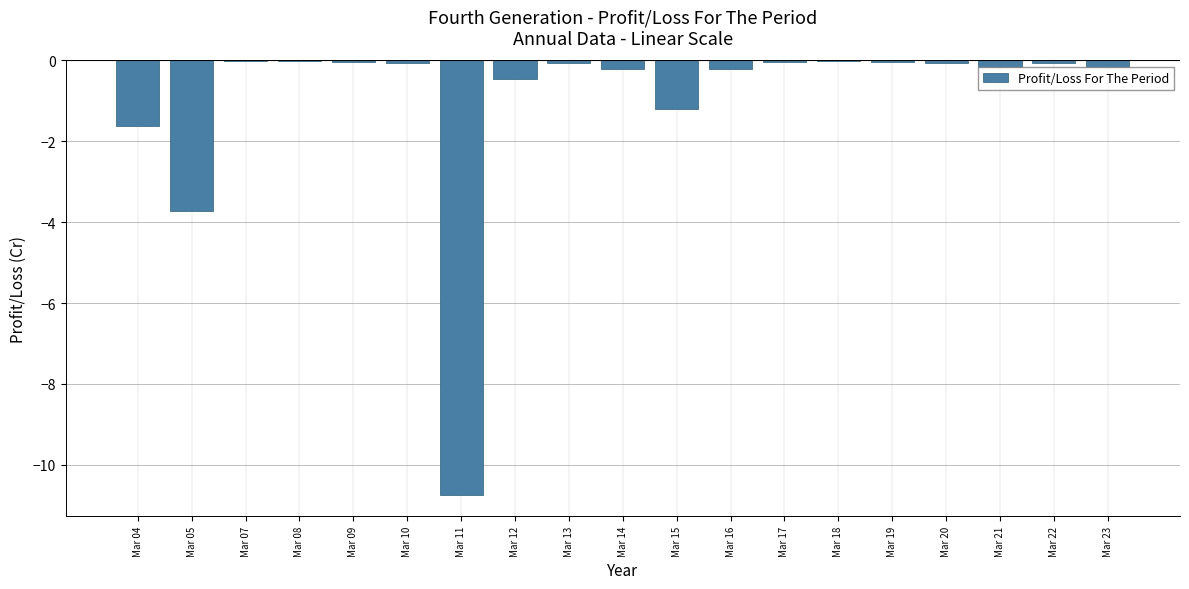

What is the change in value from Mar 11 to Mar 12?

+10.3